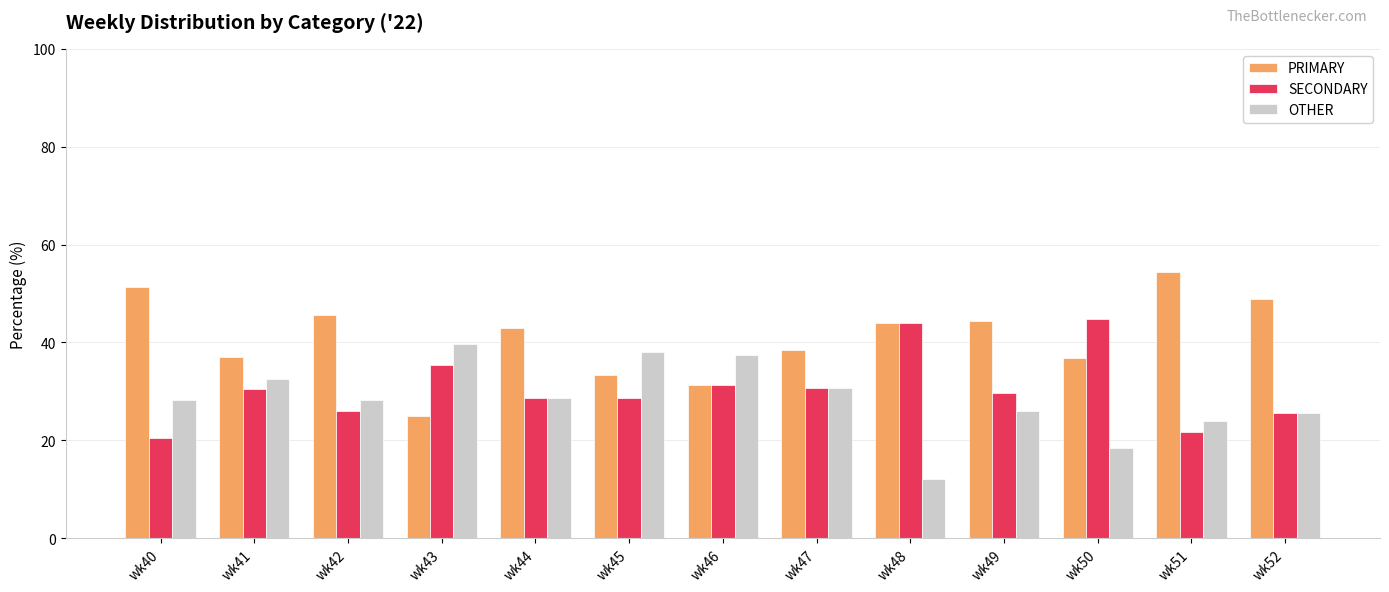

Which series has the largest total across all categories?

PRIMARY